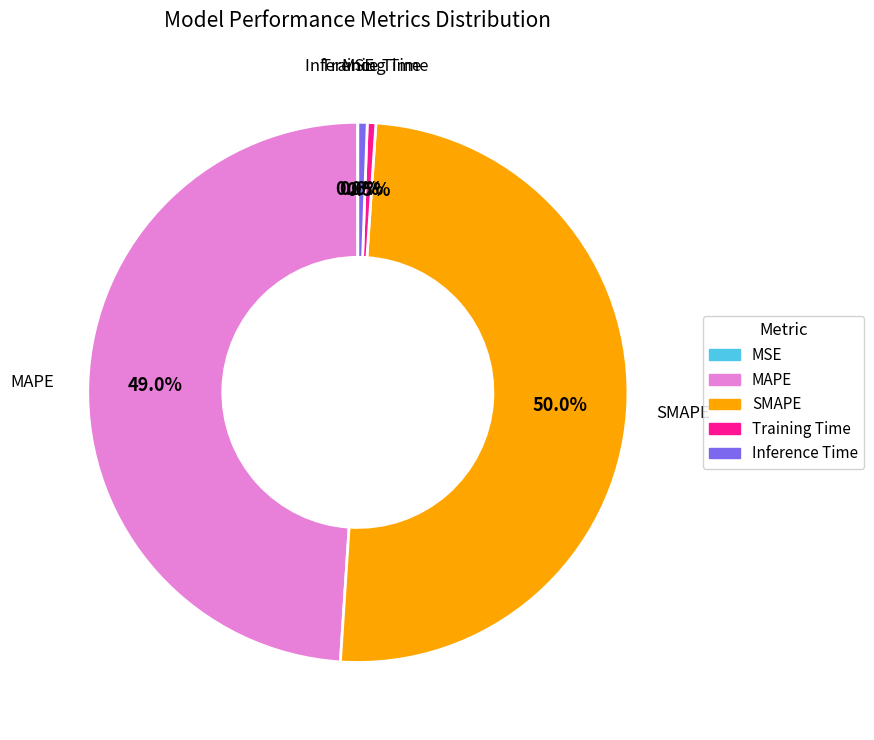

What percentage do SMAPE and Inference Time together represent?

50.5%